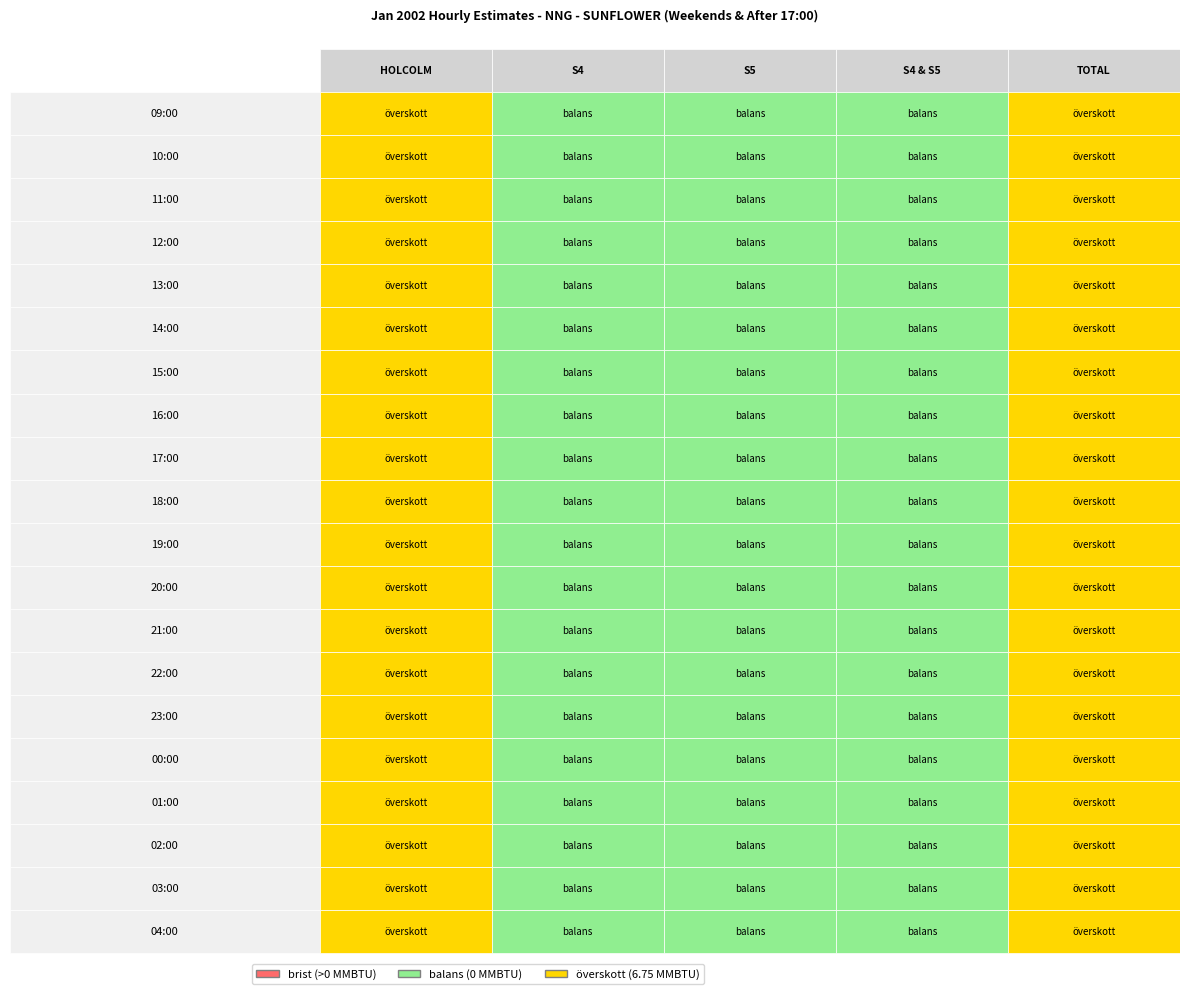

What is the average value of the 22:00 series?

2.7